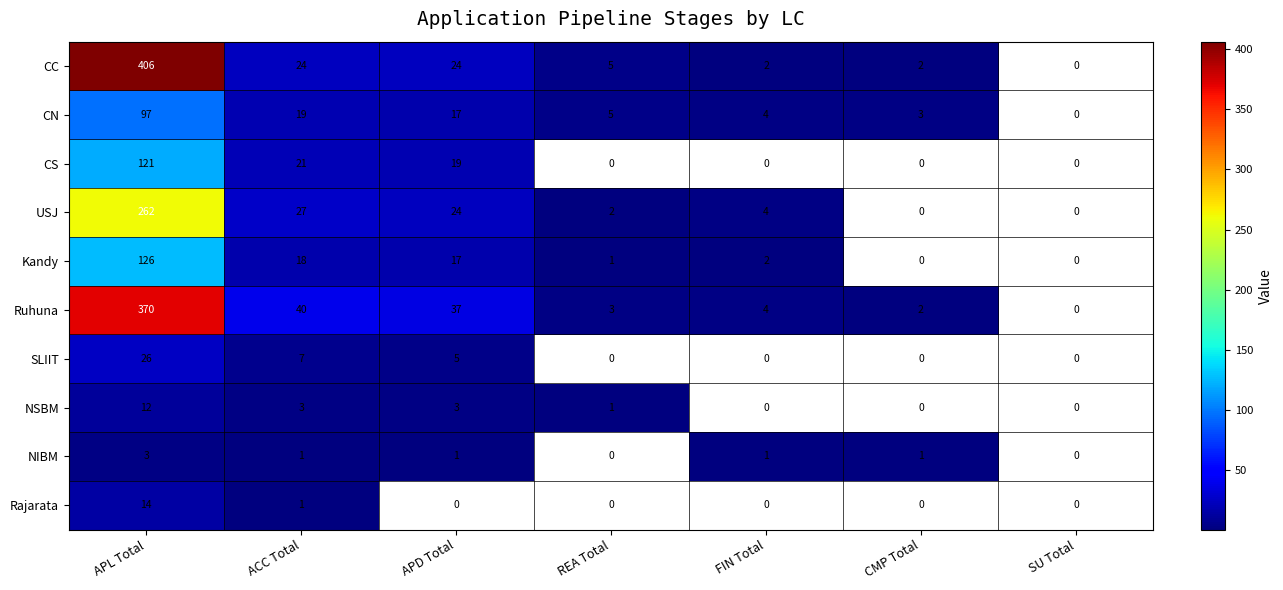

Rank the series by their maximum value, from highest to lowest.

CC, Ruhuna, USJ, Kandy, CS, CN, SLIIT, Rajarata, NSBM, NIBM